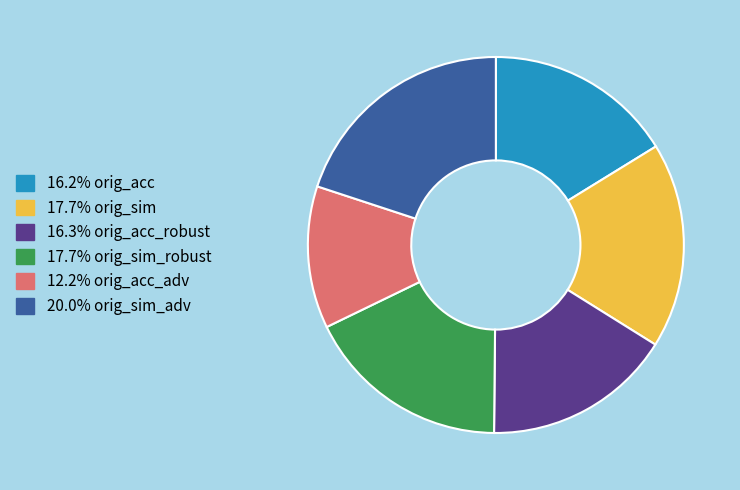

How many slices are in this pie chart?

6